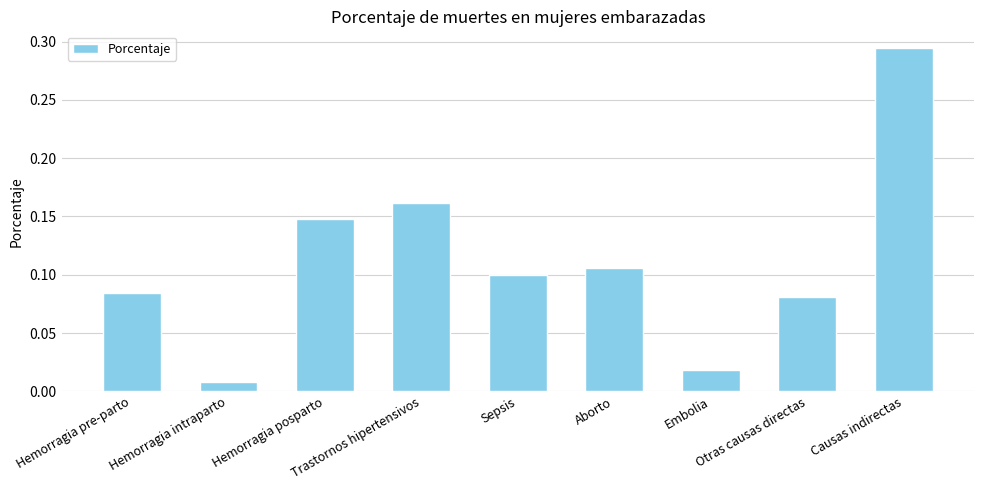

What is the difference between the second highest and minimum values?

0.2